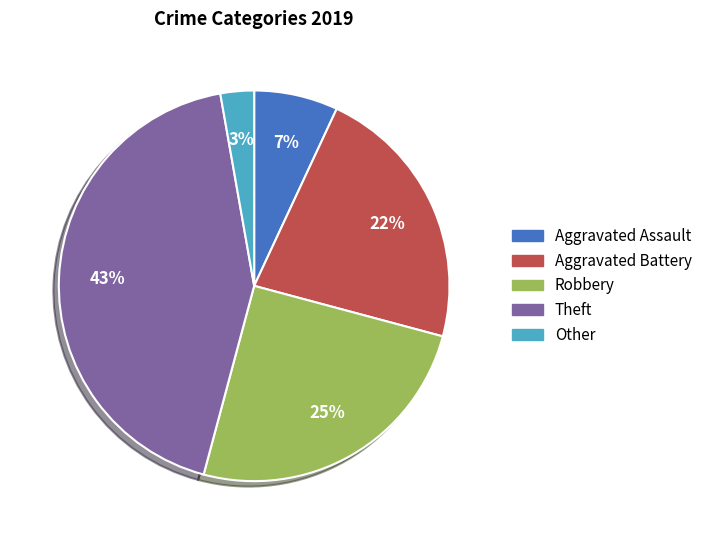

Do Other and Aggravated Battery together represent more than half of the pie?

No